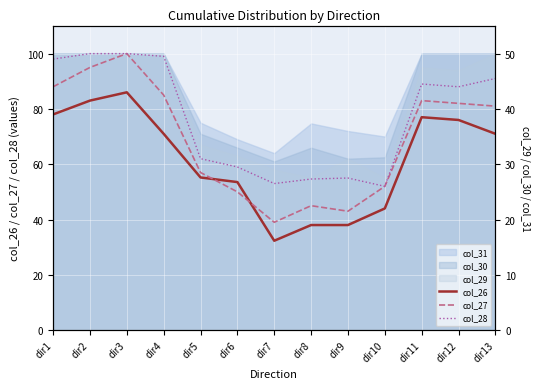

Is it true that col_28 equals 145.1 at dir12?

False